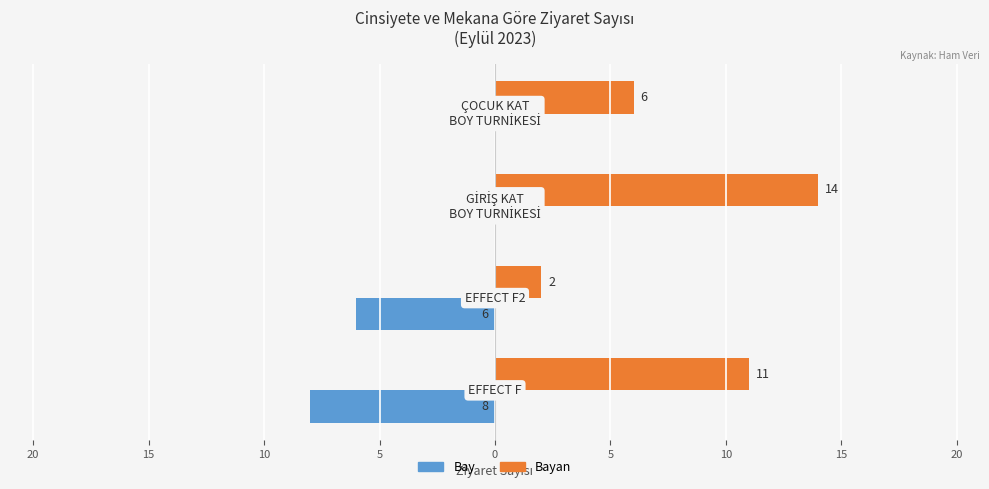

List the series in order of their overall mean, lowest first.

Bay, Bayan